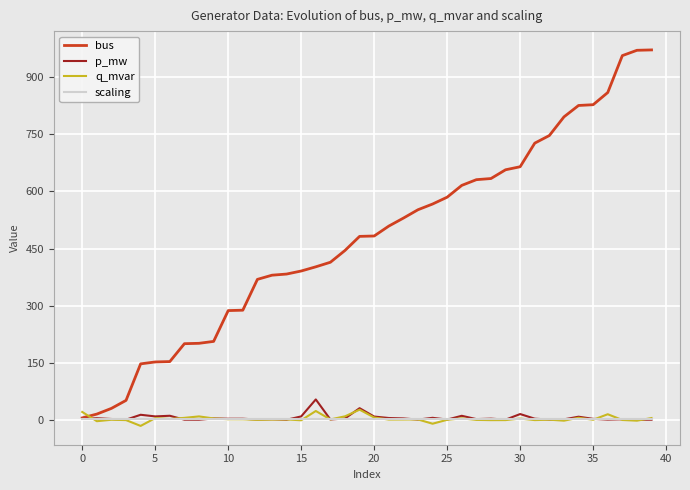

How many lines are shown in the chart?

4